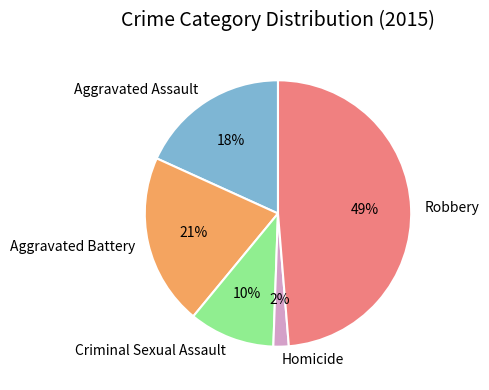

Count the number of slices in the pie.

5